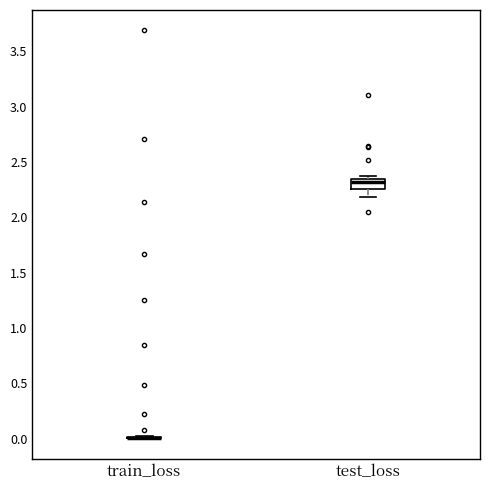

Comparing the boxes themselves (not the whiskers), which one is the tallest?

test_loss